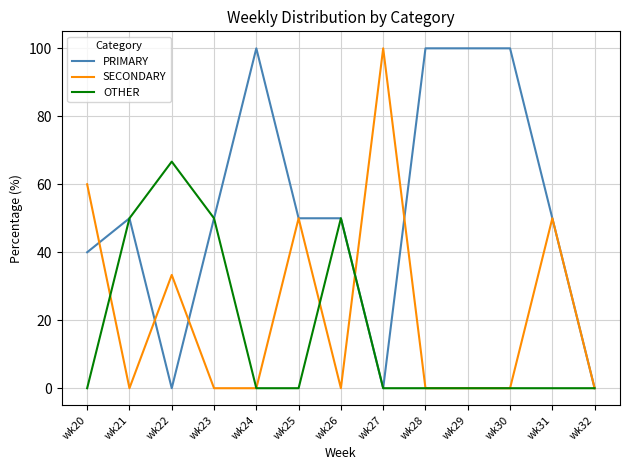

What is the highest value of the OTHER series?

66.7